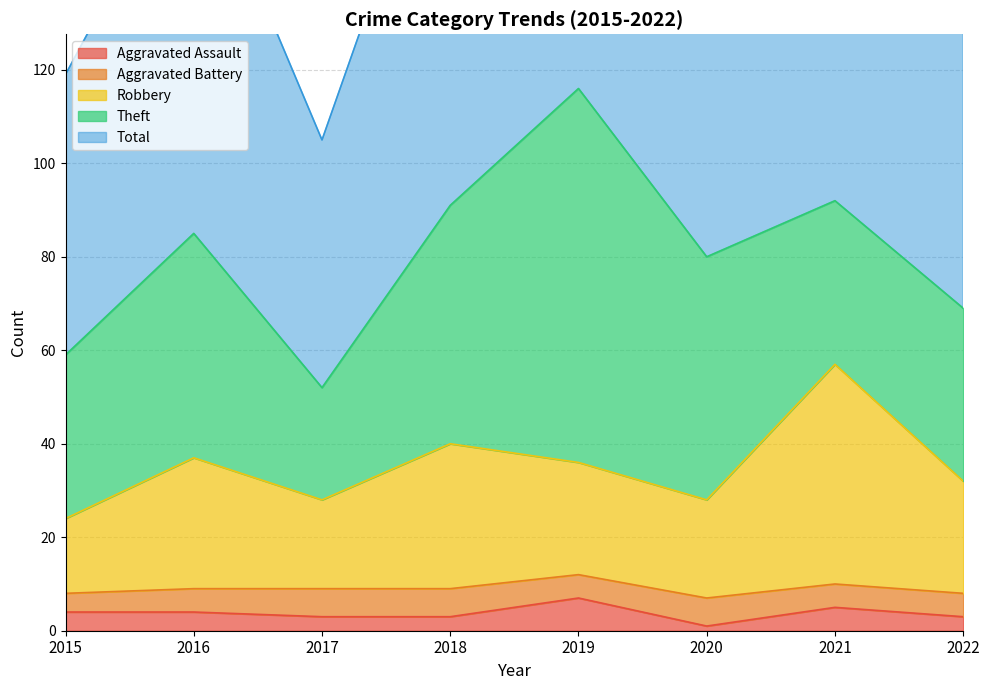

What is the total value across all series at 2022?

174